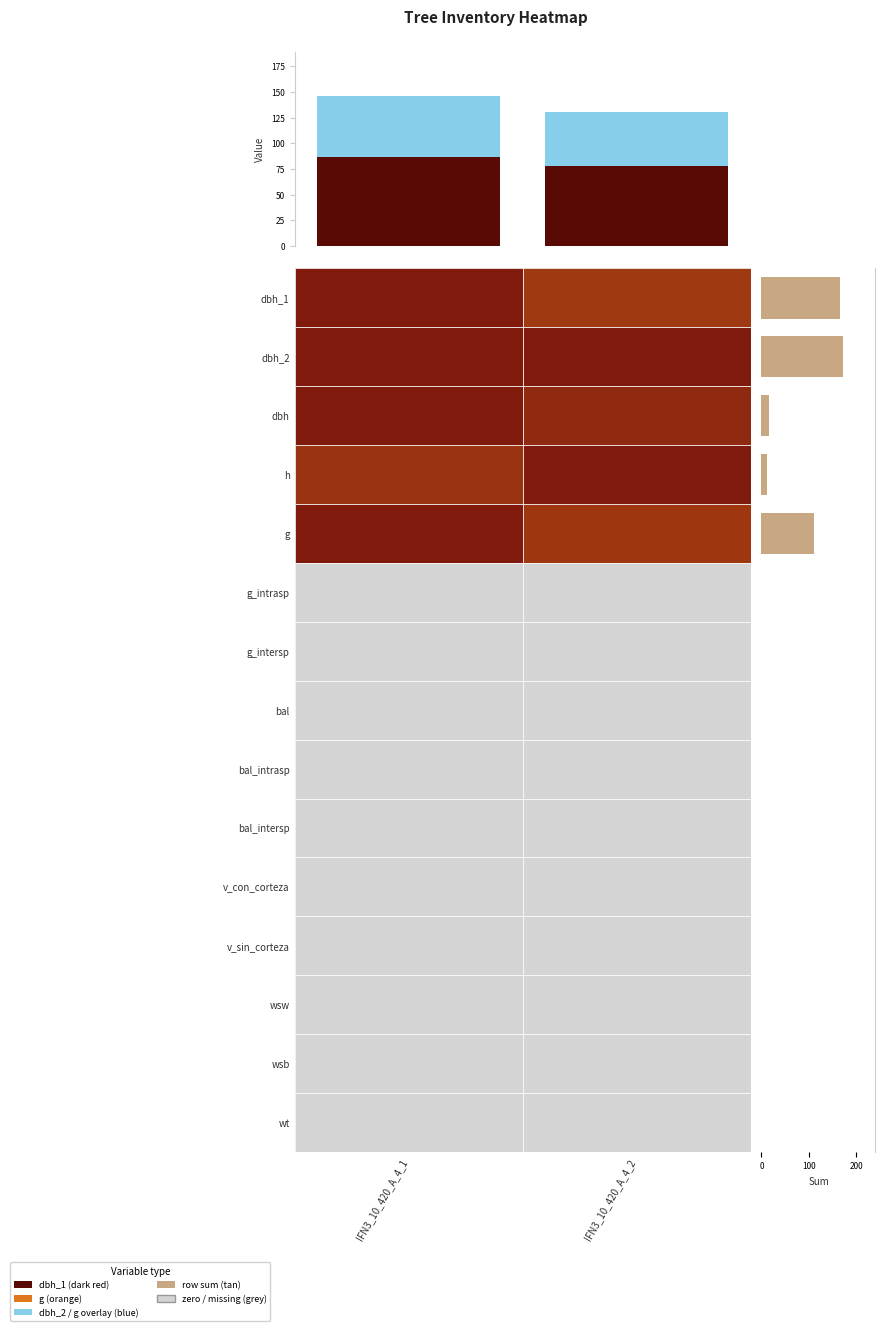

Which label corresponds to the smallest value in the chart?

g_intrasp